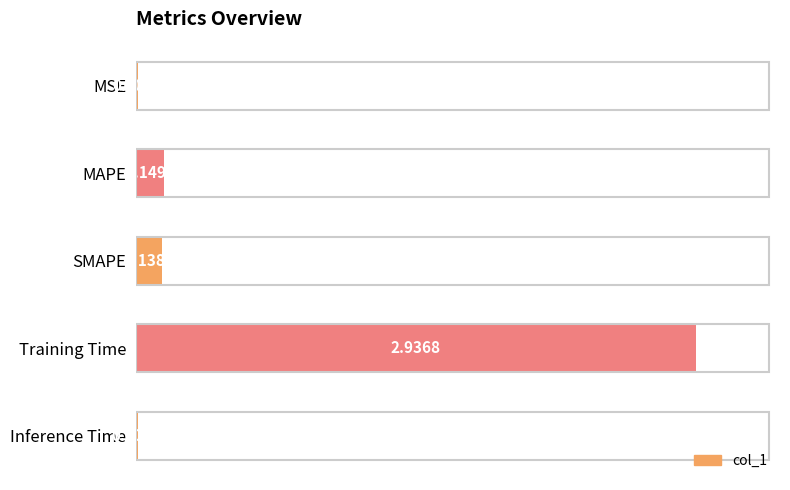

Which has a higher value, Inference Time or SMAPE?

SMAPE